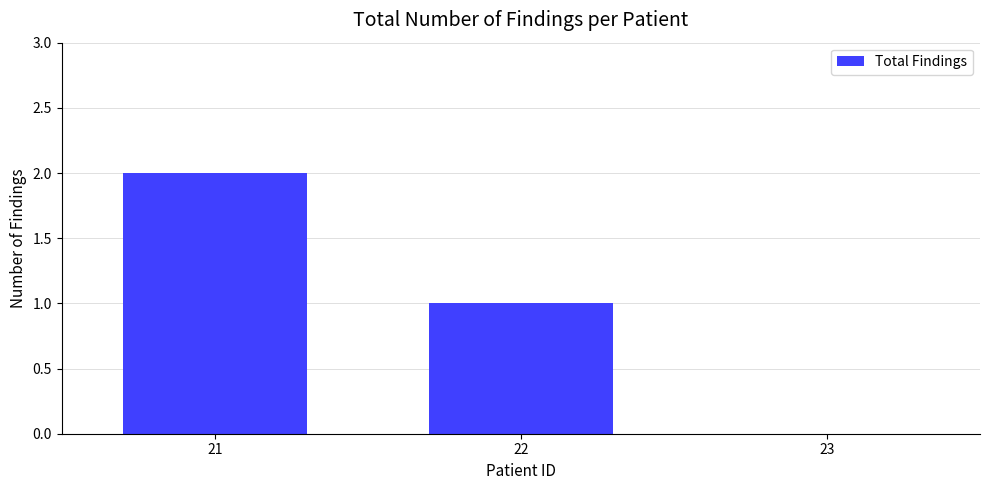

What is the maximum value shown in the chart?

2